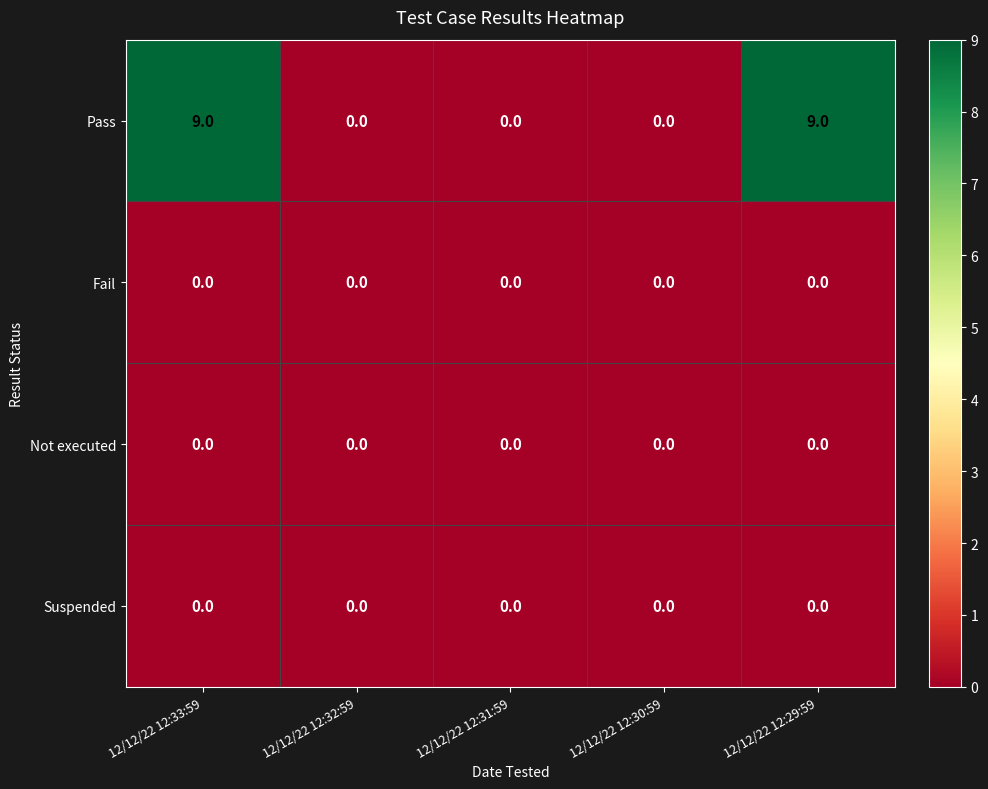

What is the maximum value shown in the chart?

9